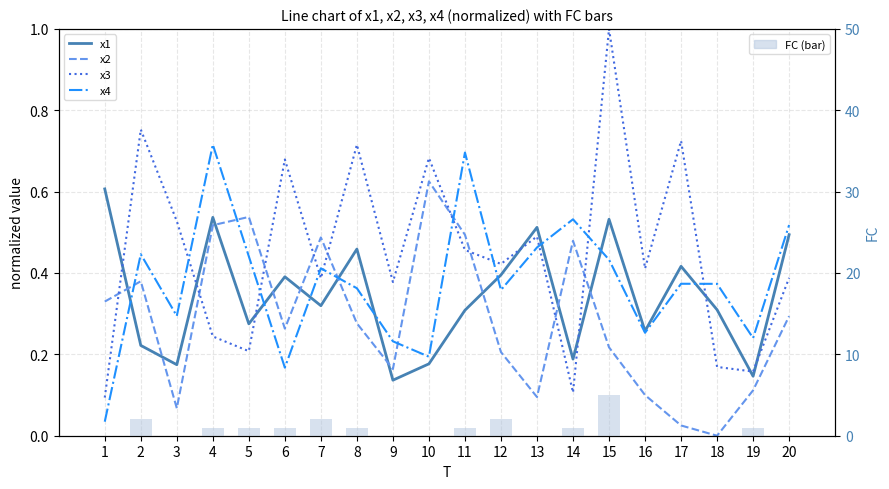

What is the total value across all series at 18?

0.9